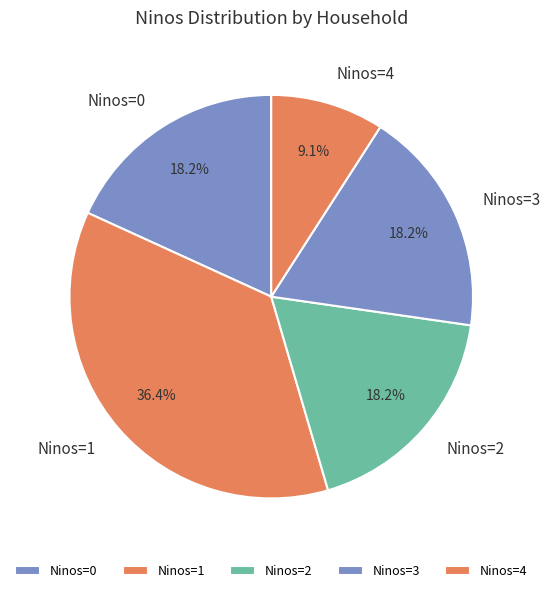

What is the ratio of the value at Ninos=3 to the value at Ninos=1?

0.5